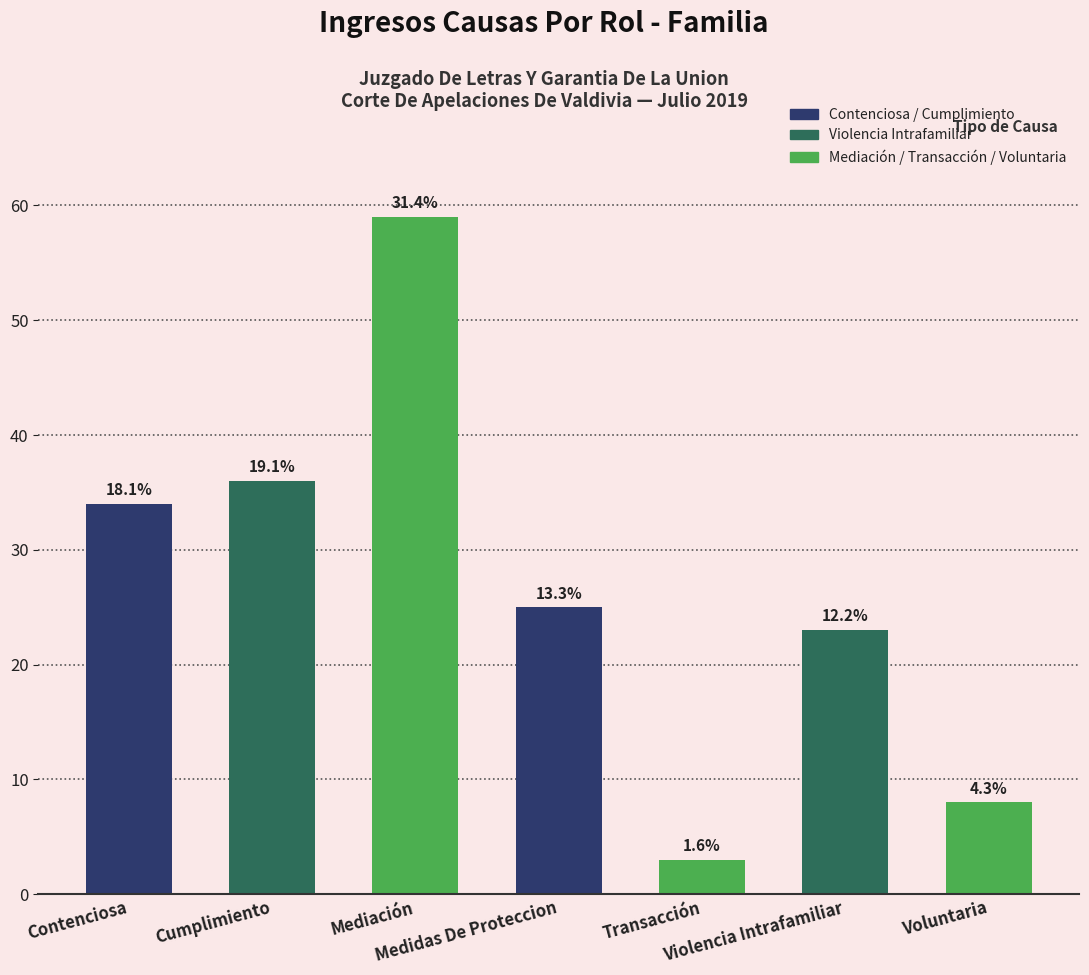

How many bars are there in total?

7